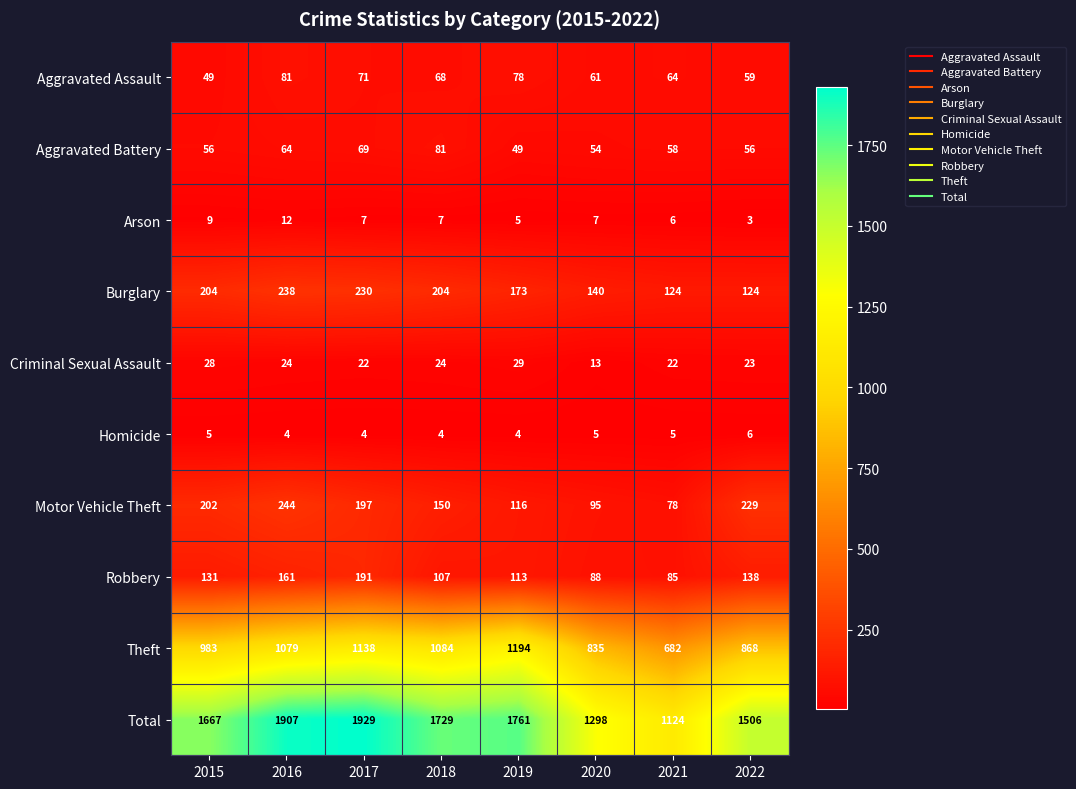

What is the approximate value of Total at 2018, to the nearest 100?

1700